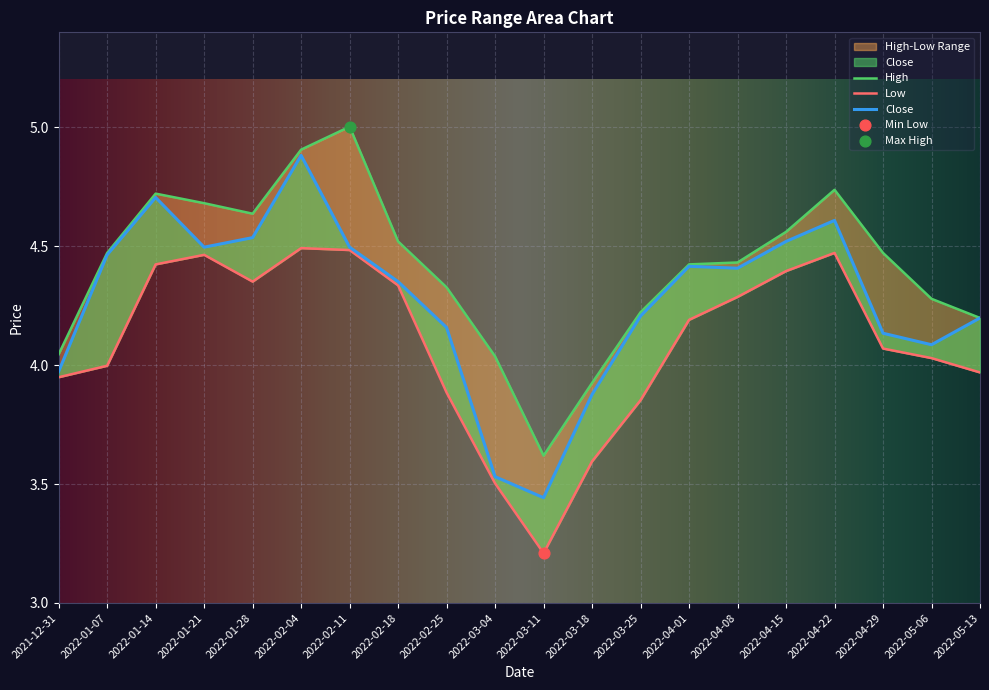

Is the value of Low at 2022-04-29 greater than the value of Close at 2022-05-13?

No